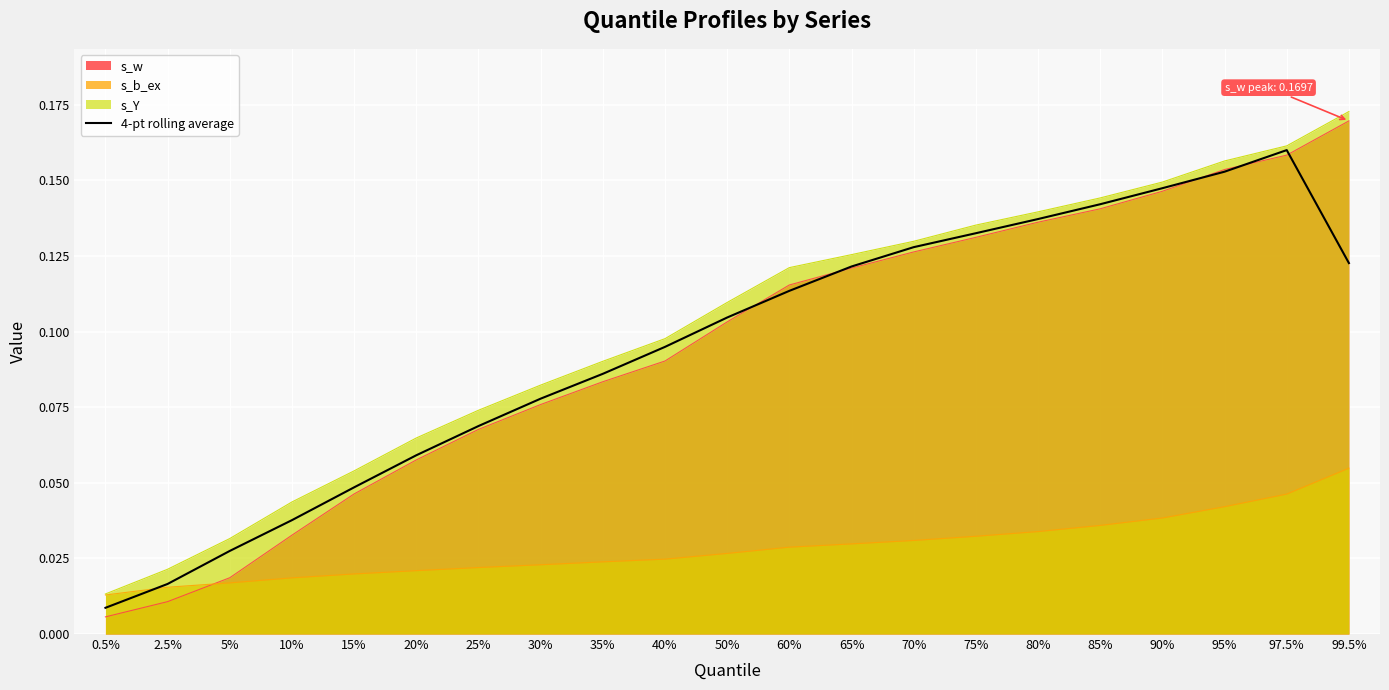

Is it true that s_Y equals 0.0 at 60%?

False